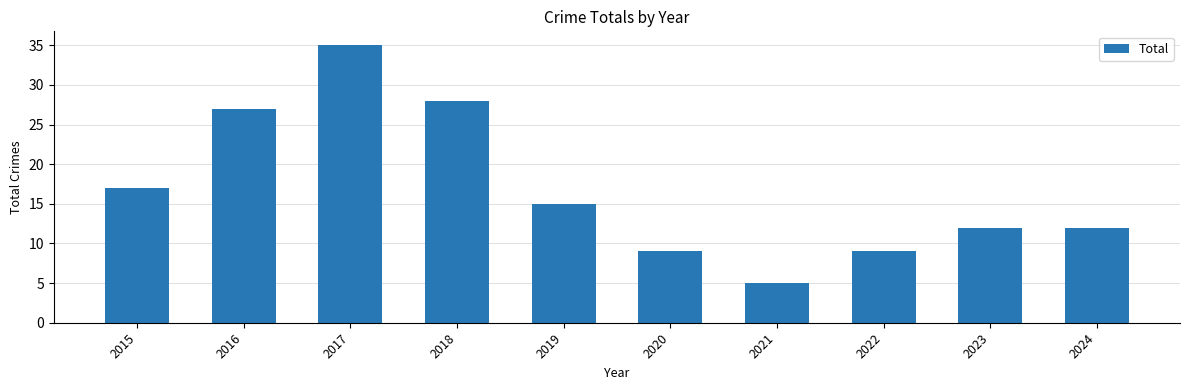

What is the average value?

17